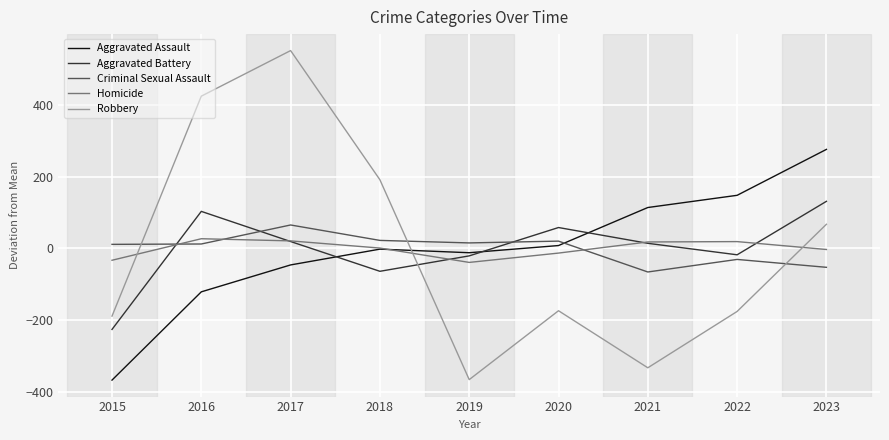

How many negative values does the Criminal Sexual Assault series have?

3